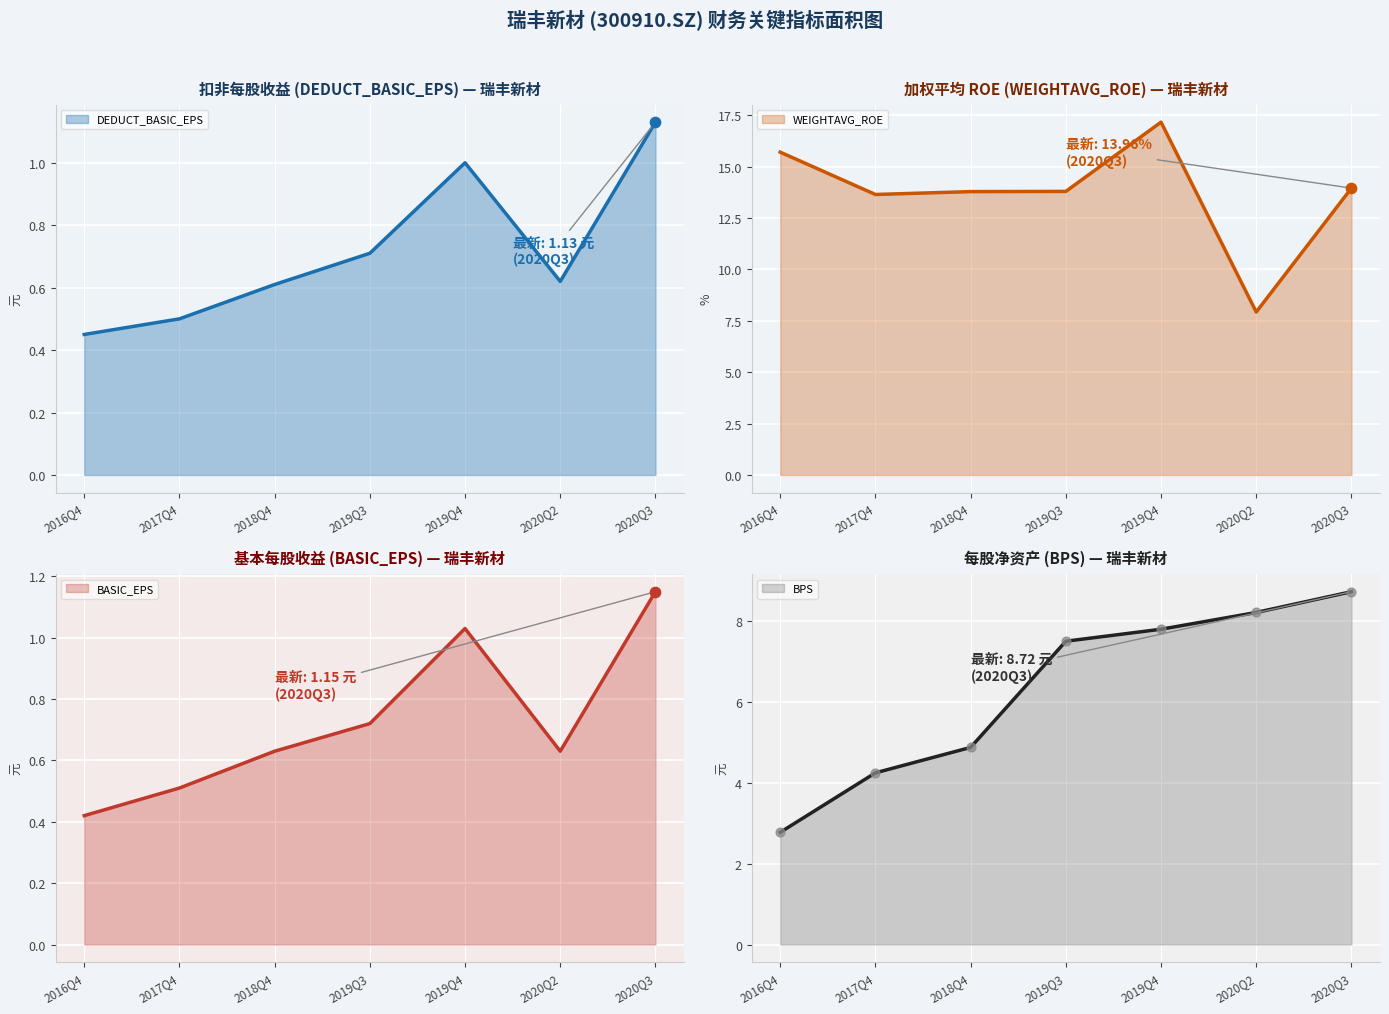

At which category is the sum across all series the highest?

2019Q4